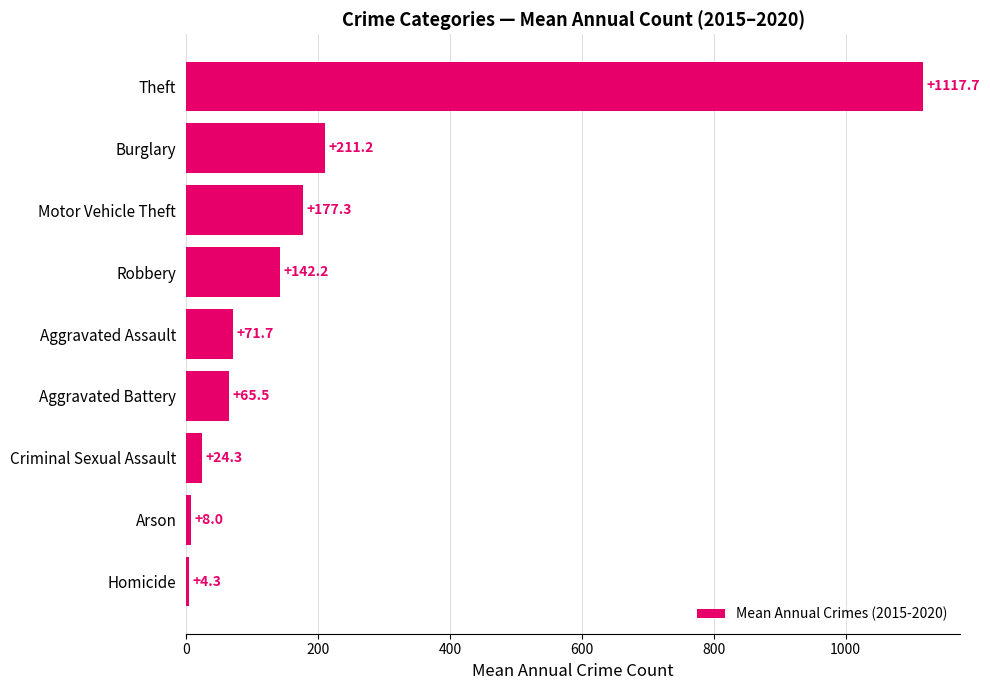

Does the chart contain stacked bars?

No